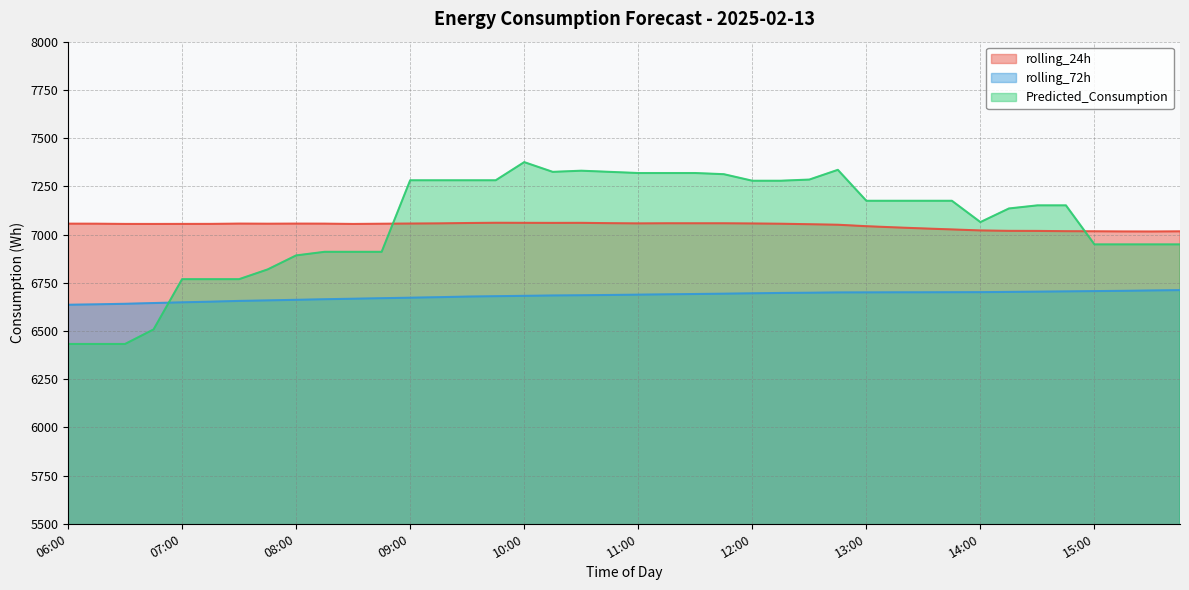

What is the difference between the maximum and minimum values in the rolling_72h series?

75.8